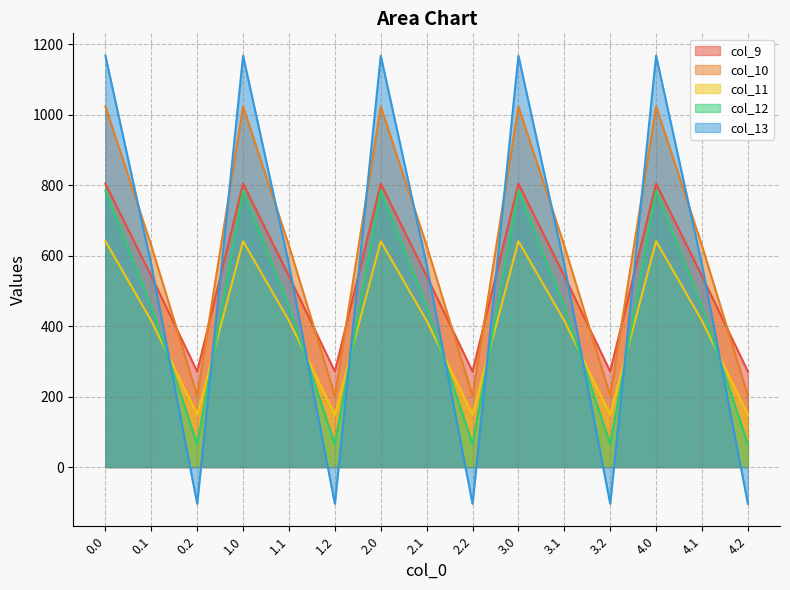

What position from the right is 4.2?

1